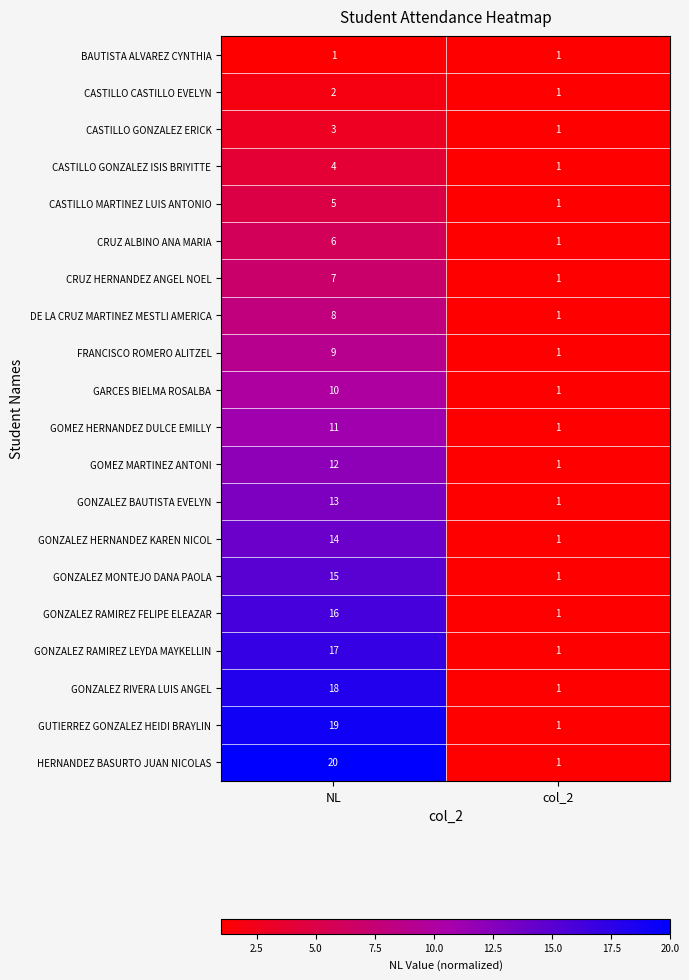

How many distinct data groups are displayed?

20